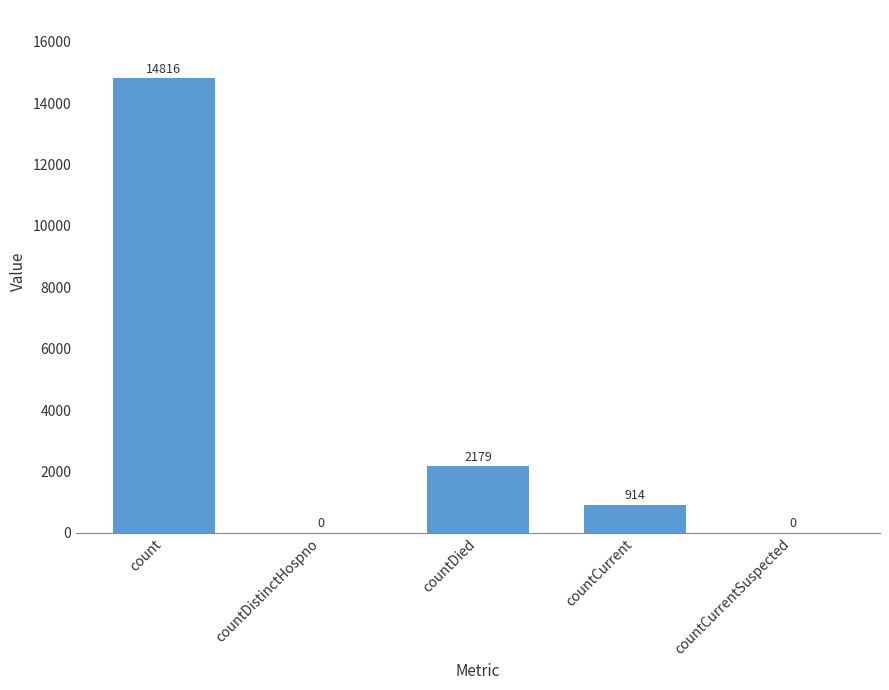

What value does the data have at countDied, to the nearest 50?

2200